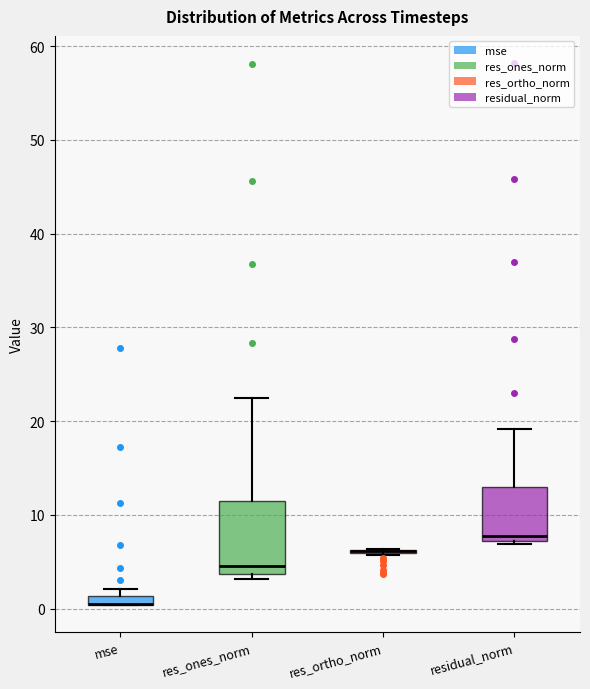

Comparing the boxes themselves (not the whiskers), which one is the tallest?

res_ones_norm